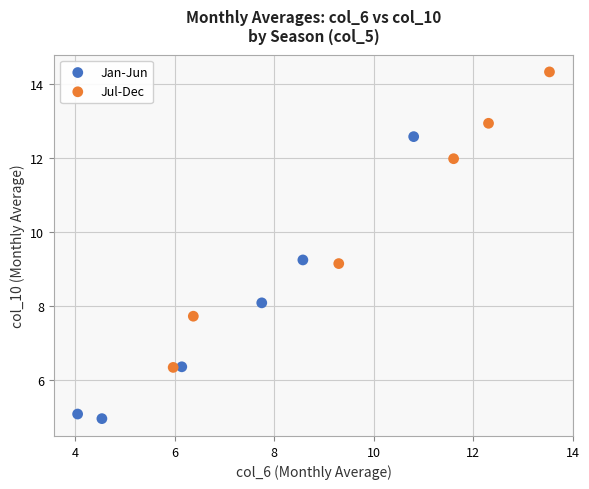

Which series contains the lowest Y value?

Jan-Jun